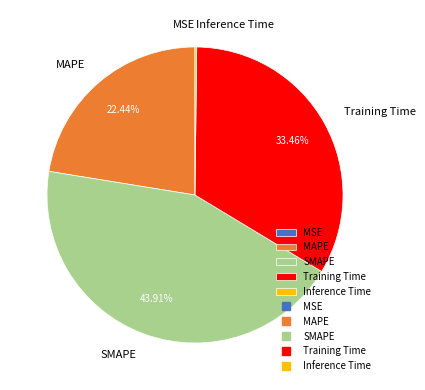

To the nearest percent, what is the difference between the largest and smallest slice percentages?

44%